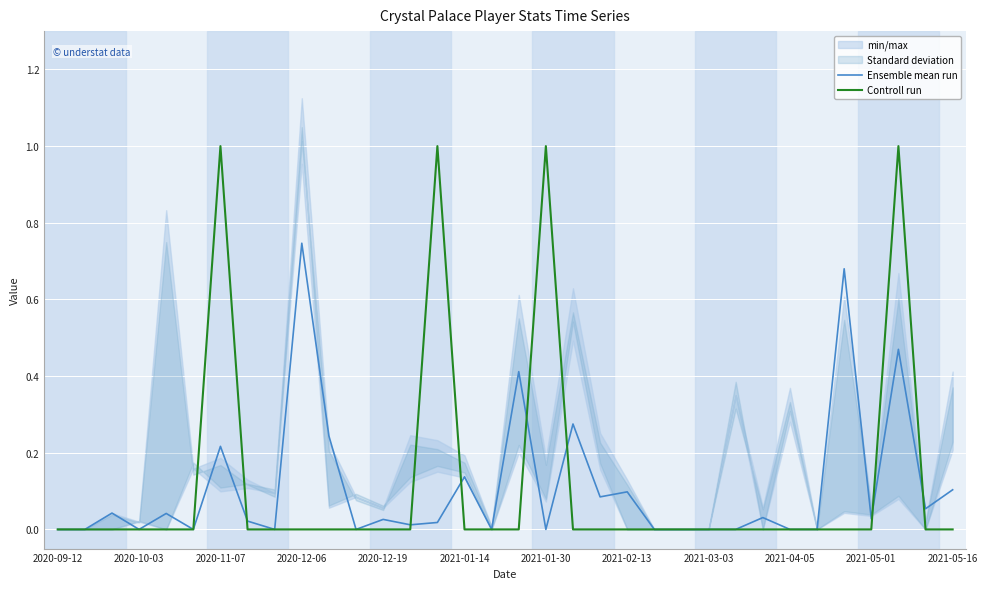

Reading right to left, transcribe all the data shown in this chart.

Ensemble mean run: 0.1	0.1	0.5	0.0	0.7	0.0	0.0	0.0	0.0	0.0	0.0	0.0	0.1	0.1	0.3	0.0	0.4	0.0	0.1	0.0	0.0	0.0	0.0	0.2	0.7	0.0	0.0	0.2	0.0	0.0	0.0	0.0	0.0	0.0
Controll run: 0.0	0.0	1.0	0.0	0.0	0.0	0.0	0.0	0.0	0.0	0.0	0.0	0.0	0.0	0.0	1.0	0.0	0.0	0.0	1.0	0.0	0.0	0.0	0.0	0.0	0.0	0.0	1.0	0.0	0.0	0.0	0.0	0.0	0.0